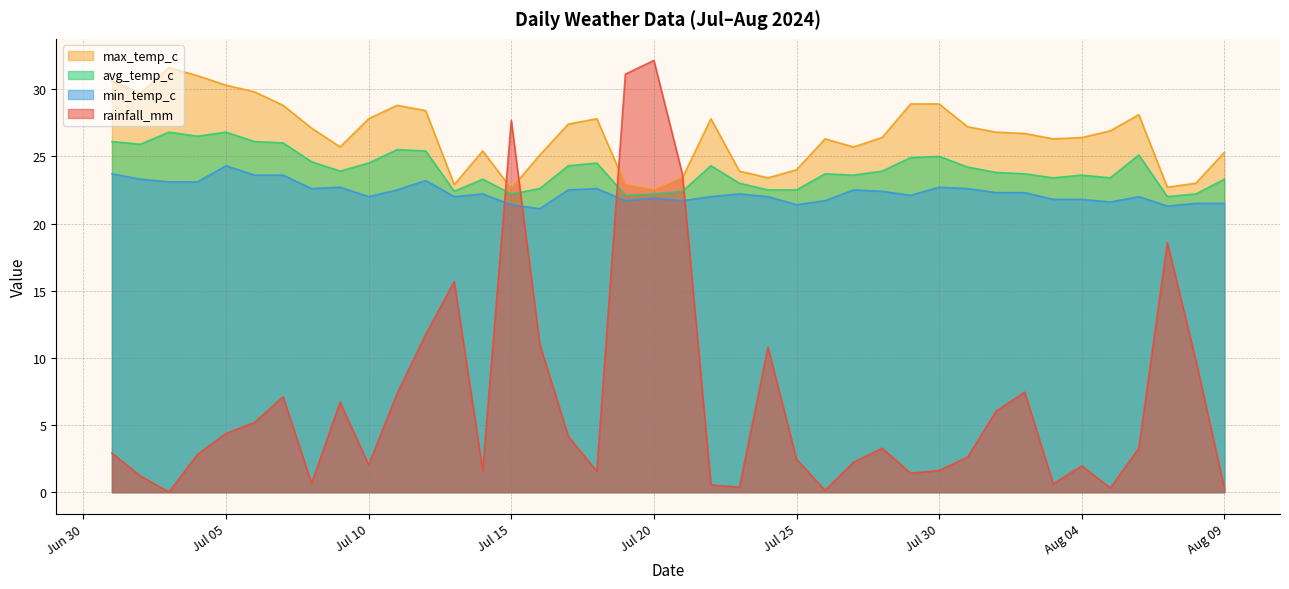

How many lines are shown in the chart?

4